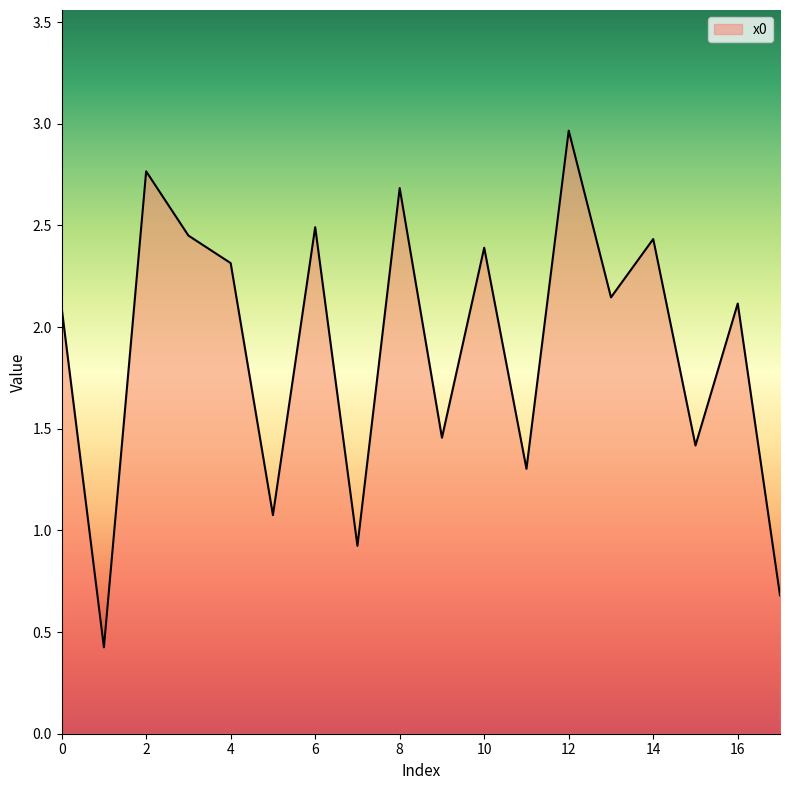

What is the maximum value shown in the chart?

3.0